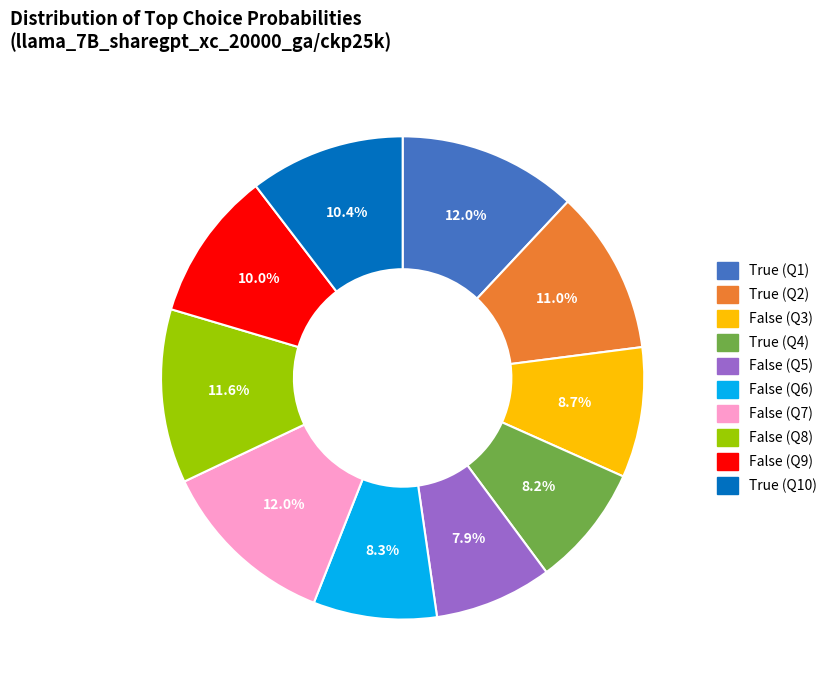

How many slices are in this pie chart?

10